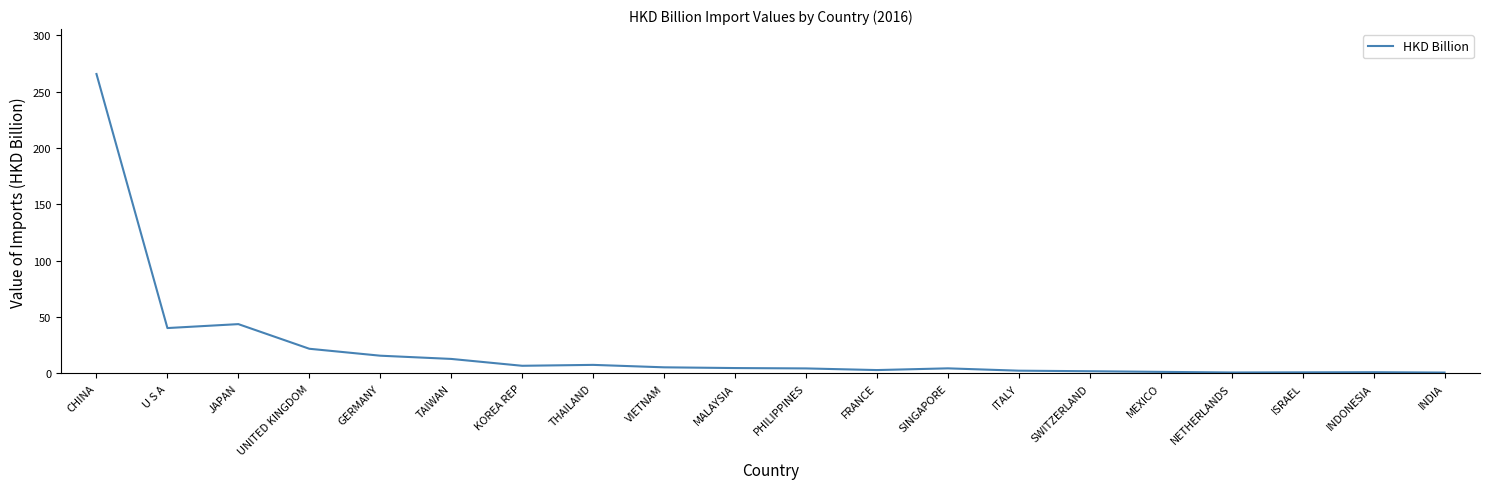

What is the ratio of the value at CHINA to the value at TAIWAN?

20.6